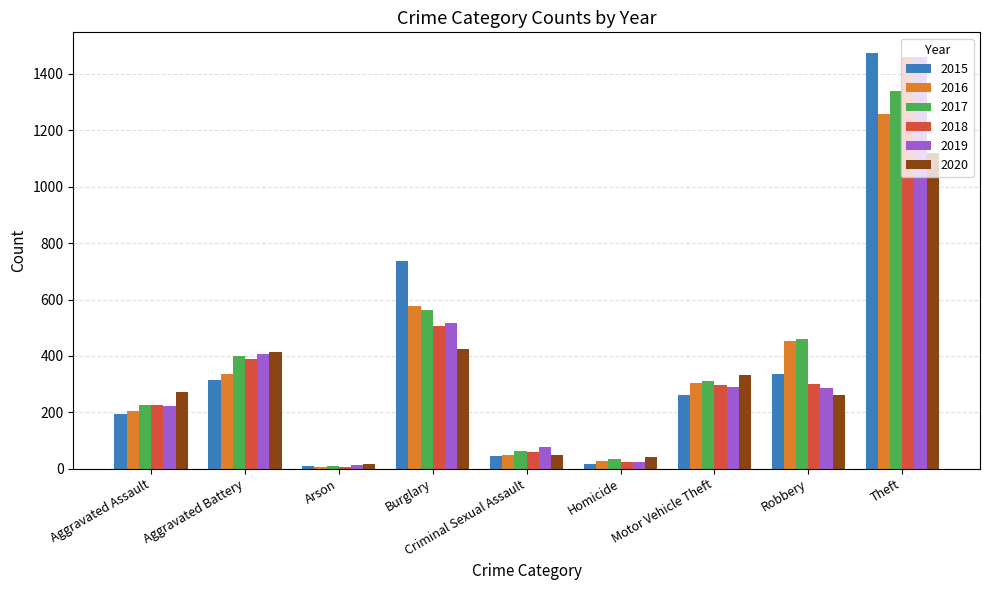

True or false: 2016 has a value of 576 at Burglary.

True